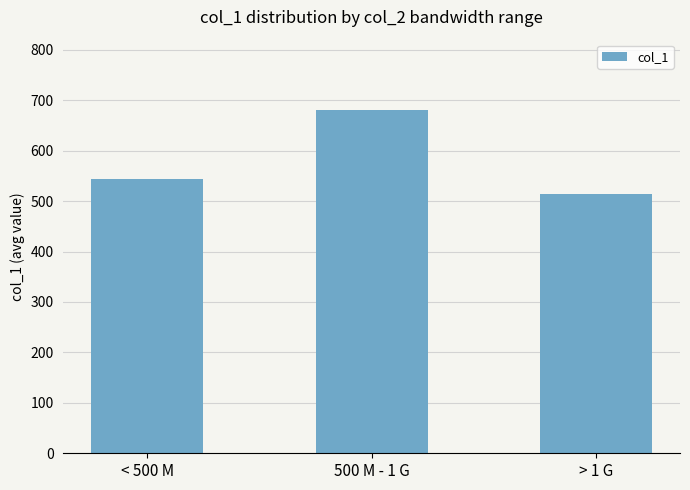

What is the value of the 2nd bar from the left?

681.5